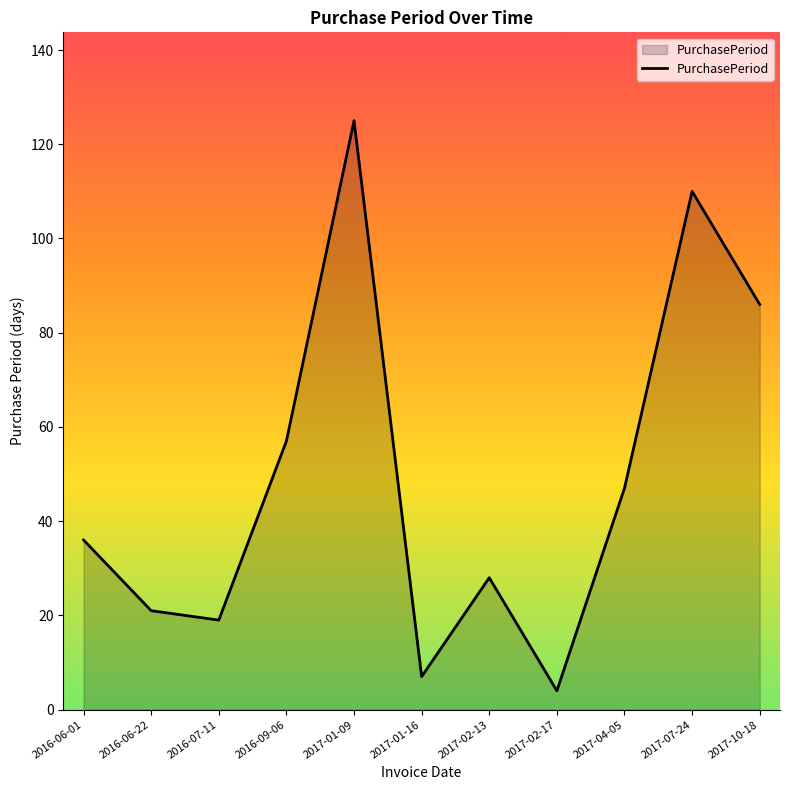

Reading right to left, list all the values displayed in this chart.

2017-10-18=86	2017-07-24=110	2017-04-05=47	2017-02-17=4	2017-02-13=28	2017-01-16=7	2017-01-09=125	2016-09-06=57	2016-07-11=19	2016-06-22=21	2016-06-01=36